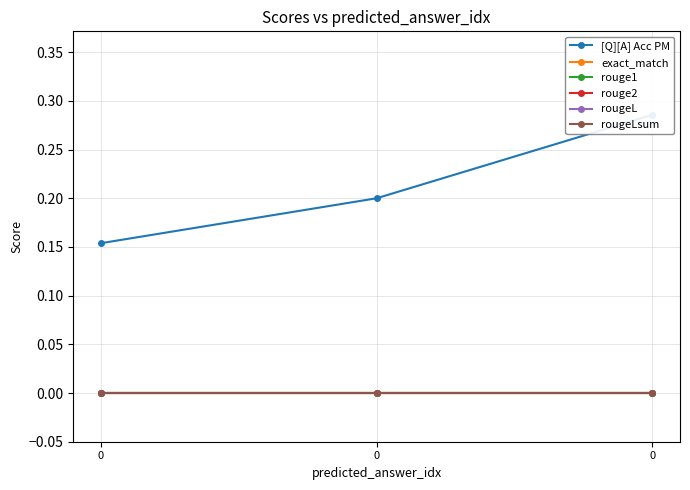

Is this an area chart (filled region under the line)?

No